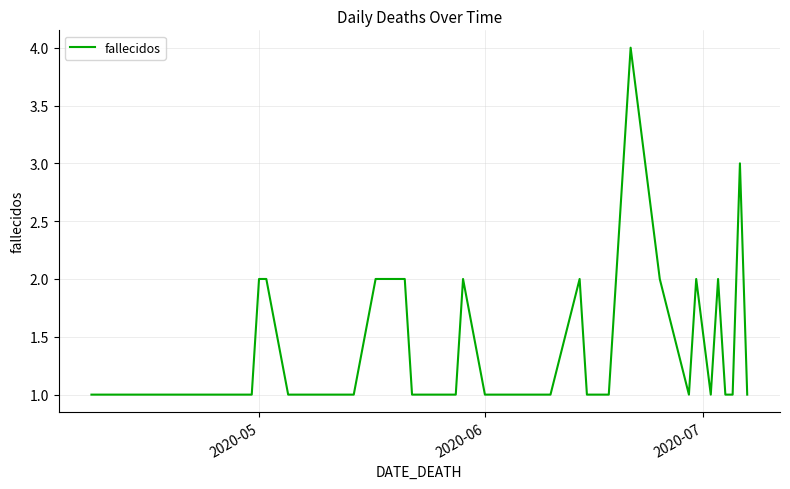

What is the maximum value shown in the chart?

4